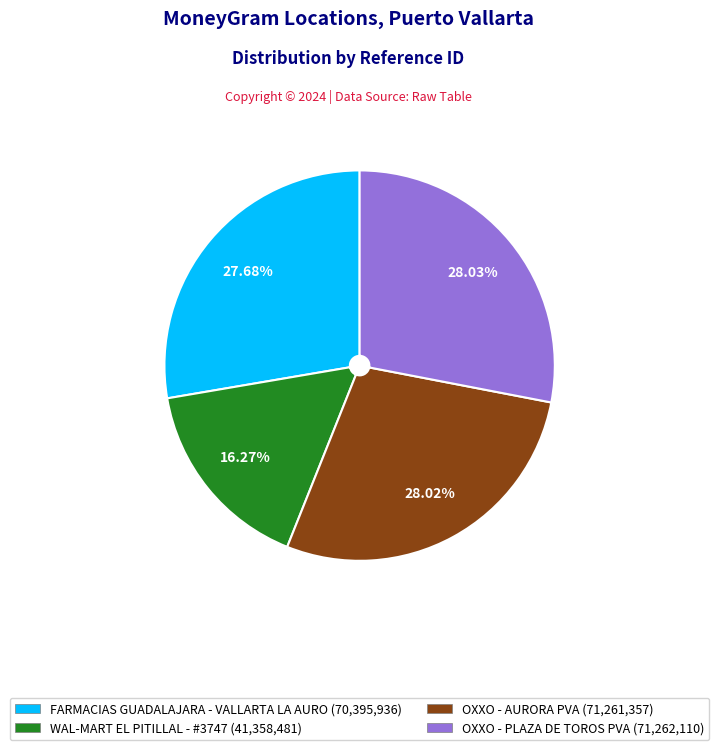

Is the sum of FARMACIAS GUADALAJARA - VALLARTA LA AURO (70,395,936) and OXXO - PLAZA DE TOROS PVA (71,262,110) greater than half?

Yes